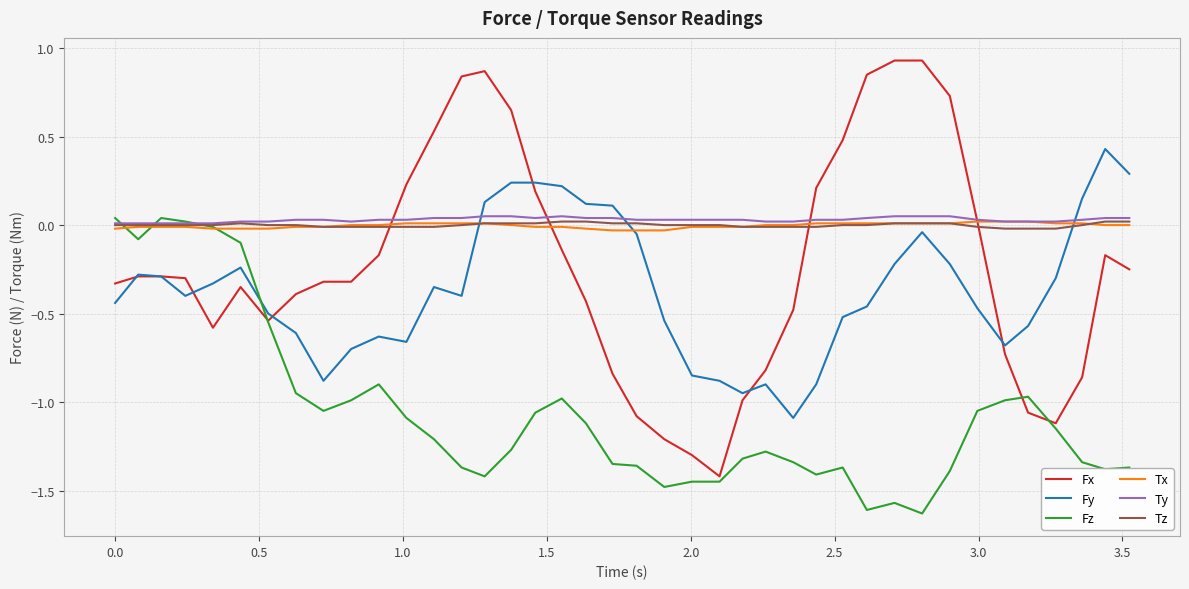

Count the number of data series in this chart.

6